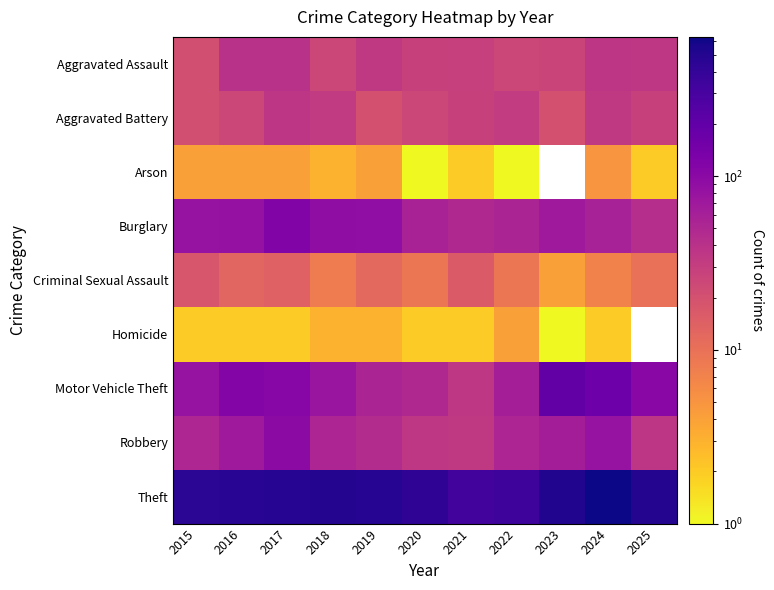

At how many categories does at least one series exceed 582?

1